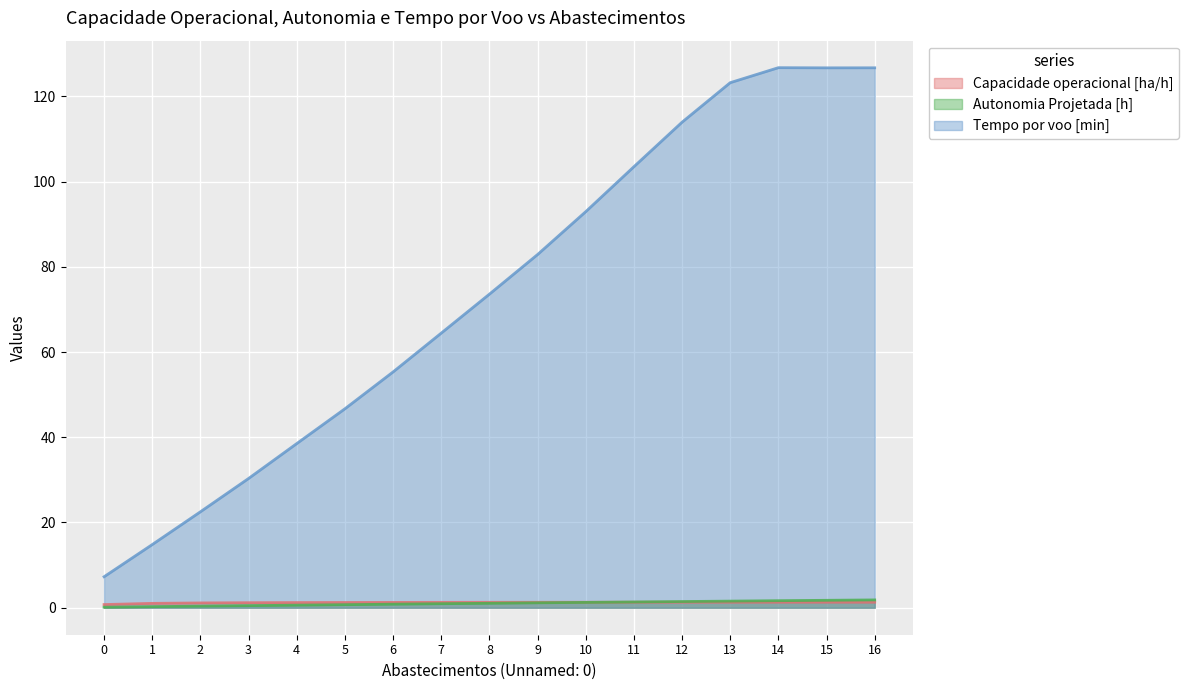

The value of Tempo por voo [min] at 7 is 26.2. True or false?

False